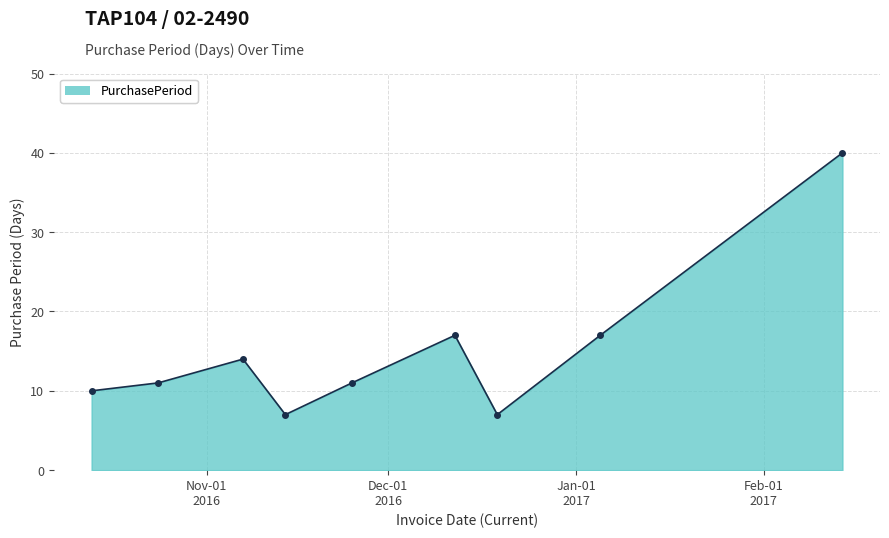

How many interior local peaks (higher than both neighbors) does the data have?

2